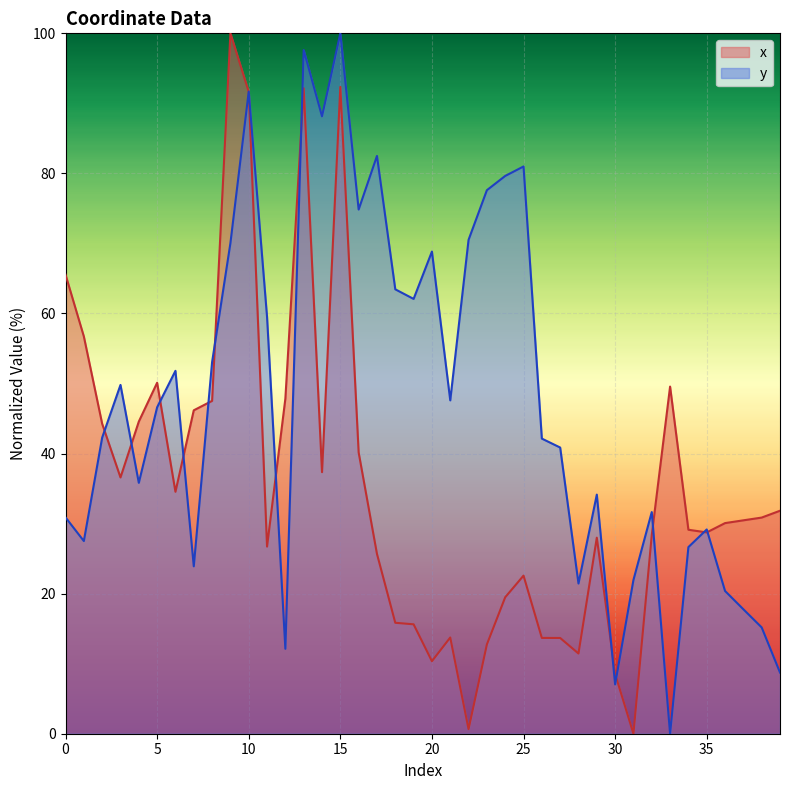

At which label is y closest to 50?

3